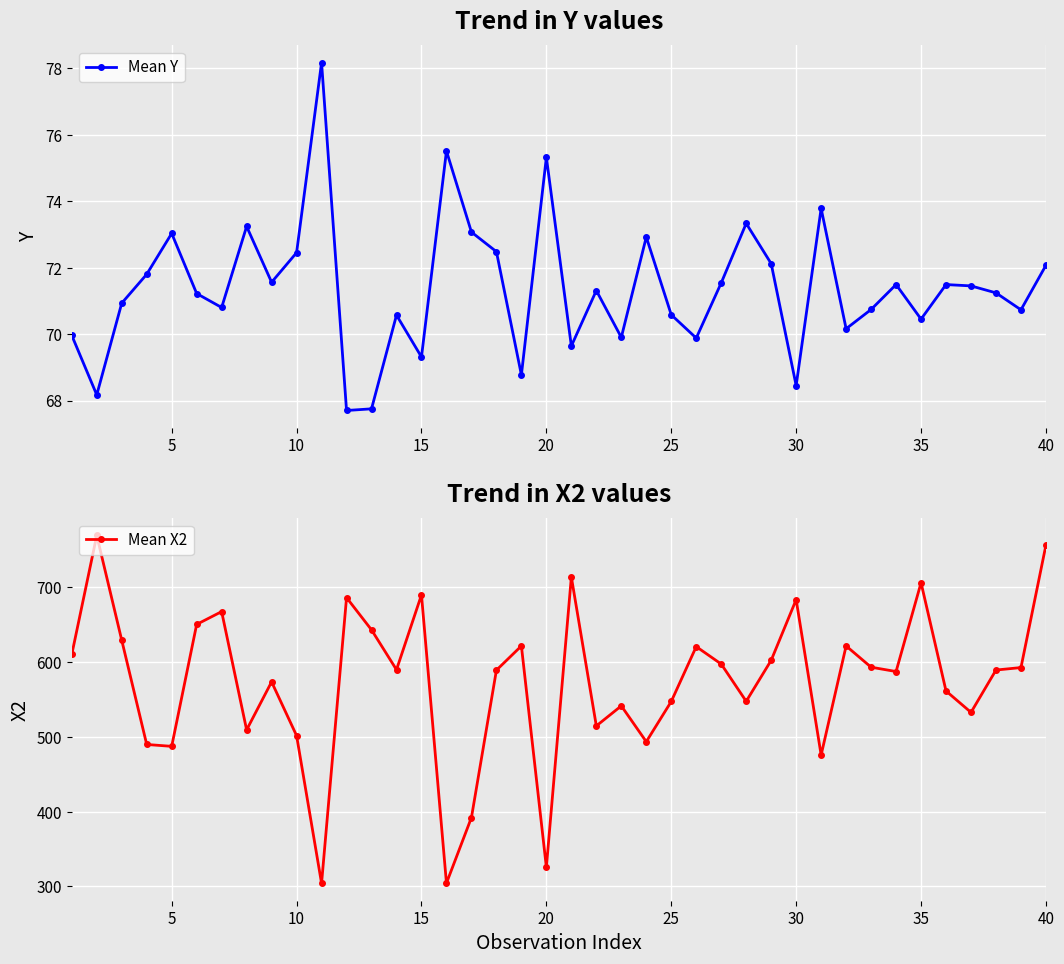

Rank the series by their maximum value, from lowest to highest.

Mean Y, Mean X2